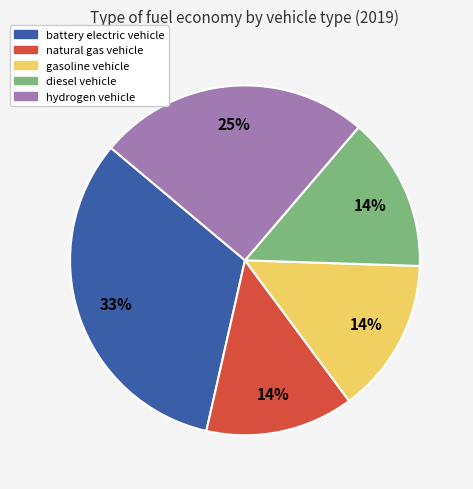

To the nearest percent, what portion does diesel vehicle represent?

14%